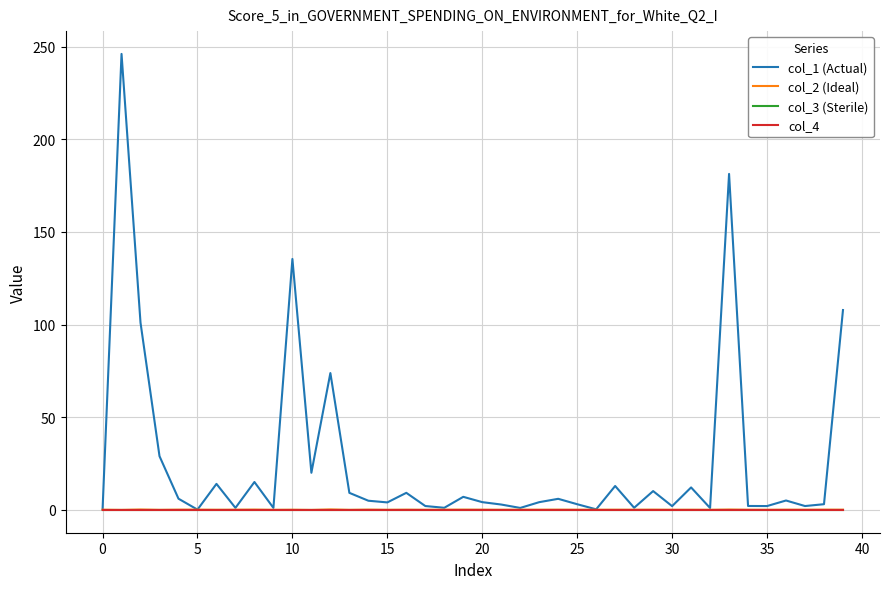

Does the chart display data point markers on the line(s)?

No